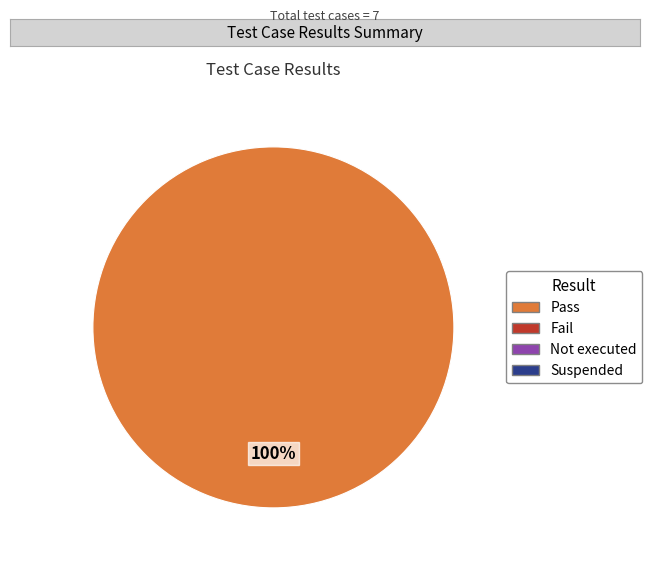

Is there any slice that represents more than half of the pie?

Yes